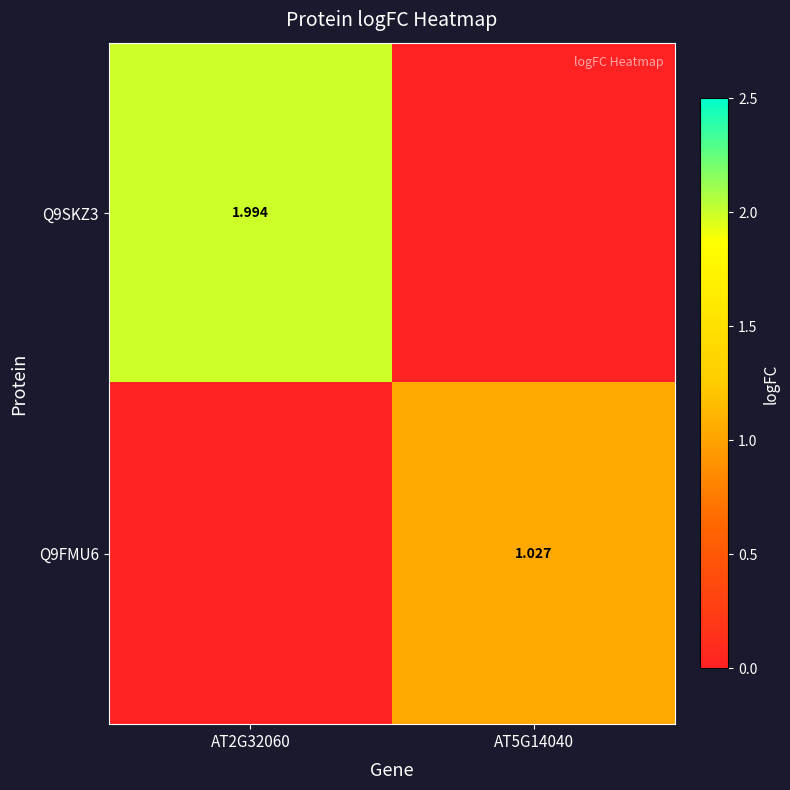

Is the value of Q9SKZ3 at AT2G32060 greater than the value of Q9FMU6 at AT5G14040?

Yes